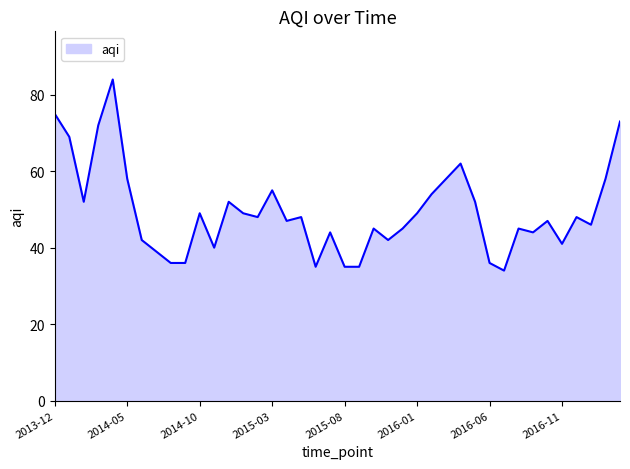

What is the maximum value shown in the chart?

84